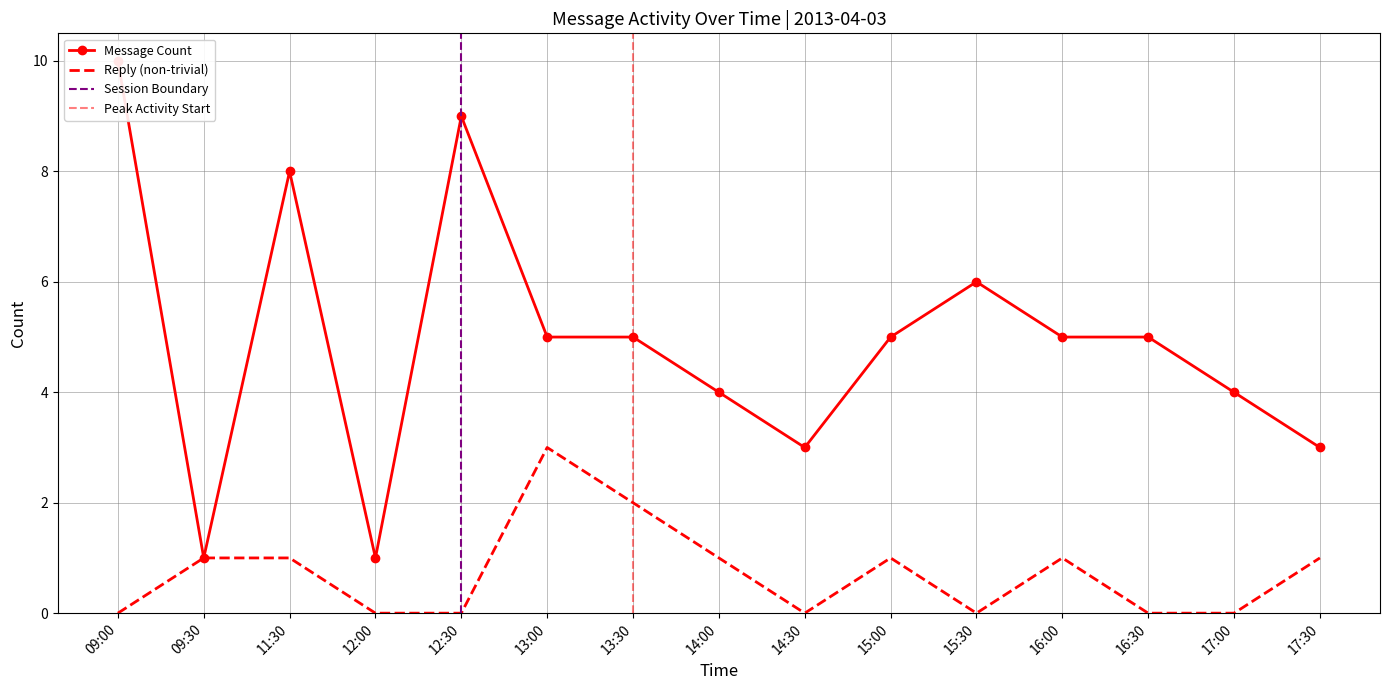

Is the value of Message Count at 09:27 greater than the value of Reply Count at 11:32?

Yes